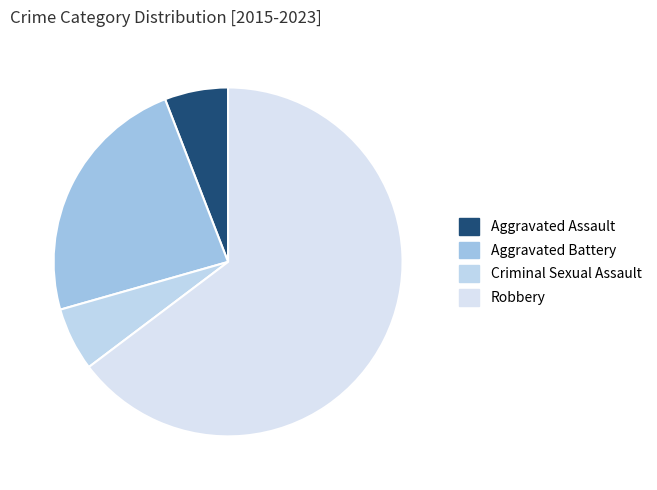

Is it true that Aggravated Assault is 1% of the pie?

False